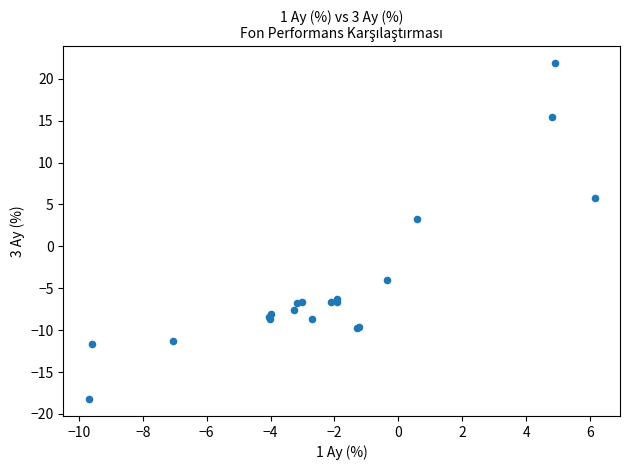

What Y value in the scatter plot is closest to 1?

3.3